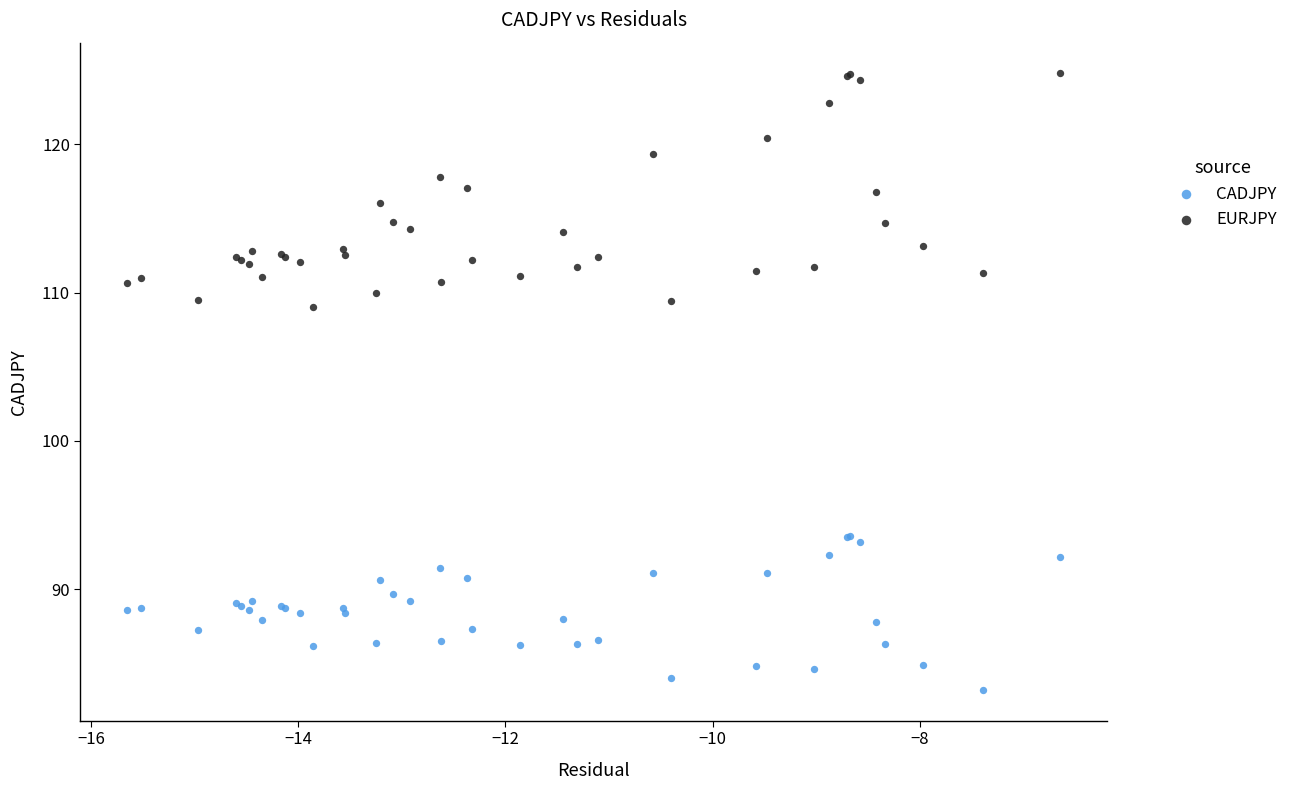

Which series contains the highest Y value?

EURJPY